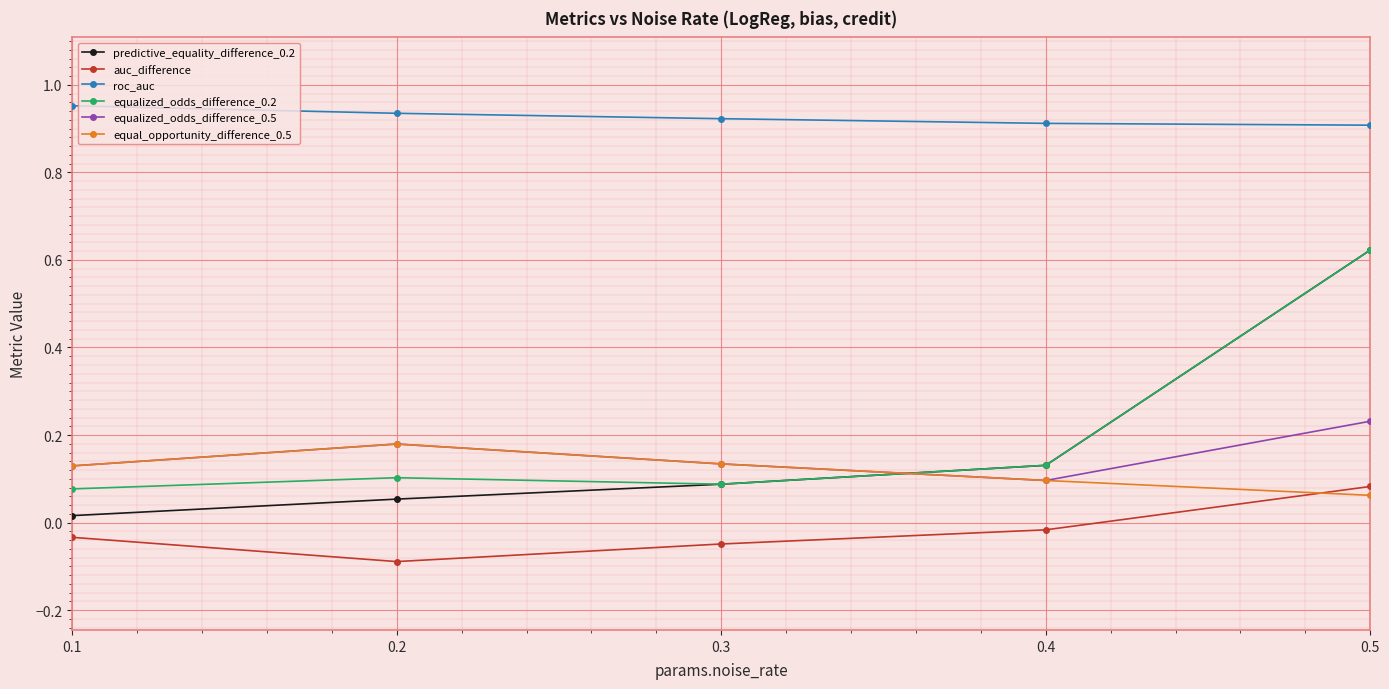

List the labels in order of predictive_equality_difference_0.2 value, largest first.

0.5, 0.4, 0.3, 0.2, 0.1